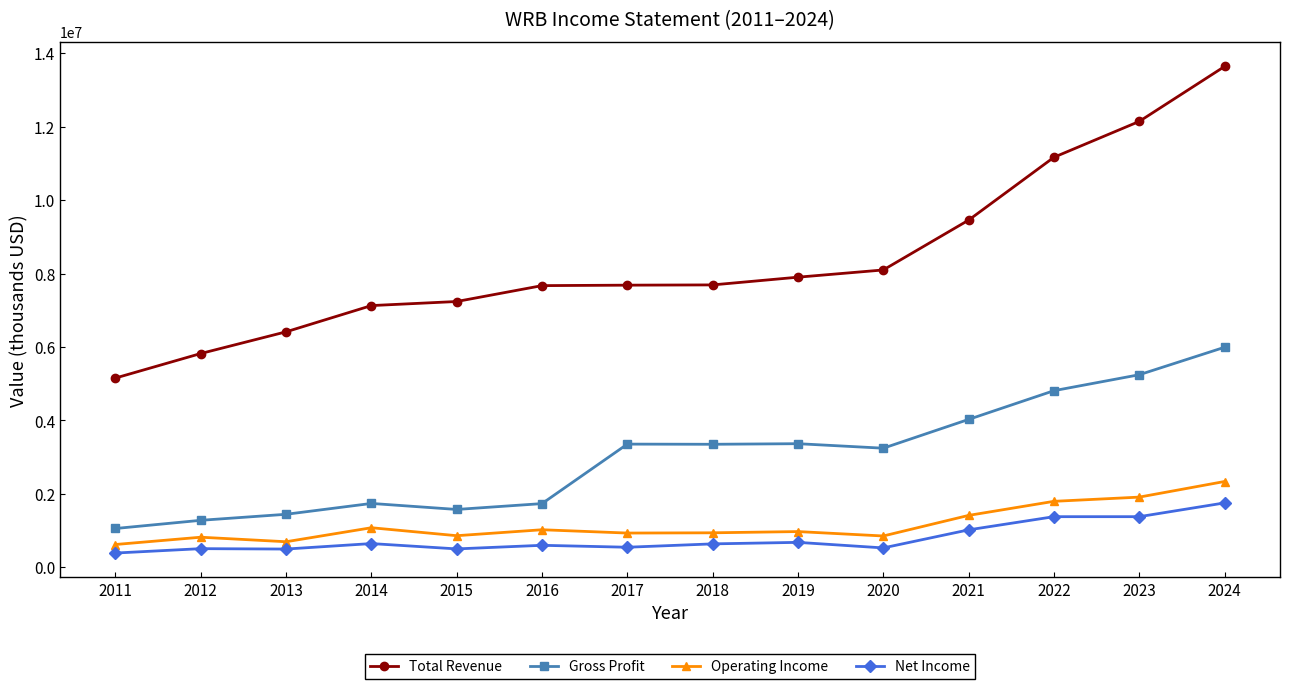

What is the difference between the highest and lowest values at 2024?

11882700